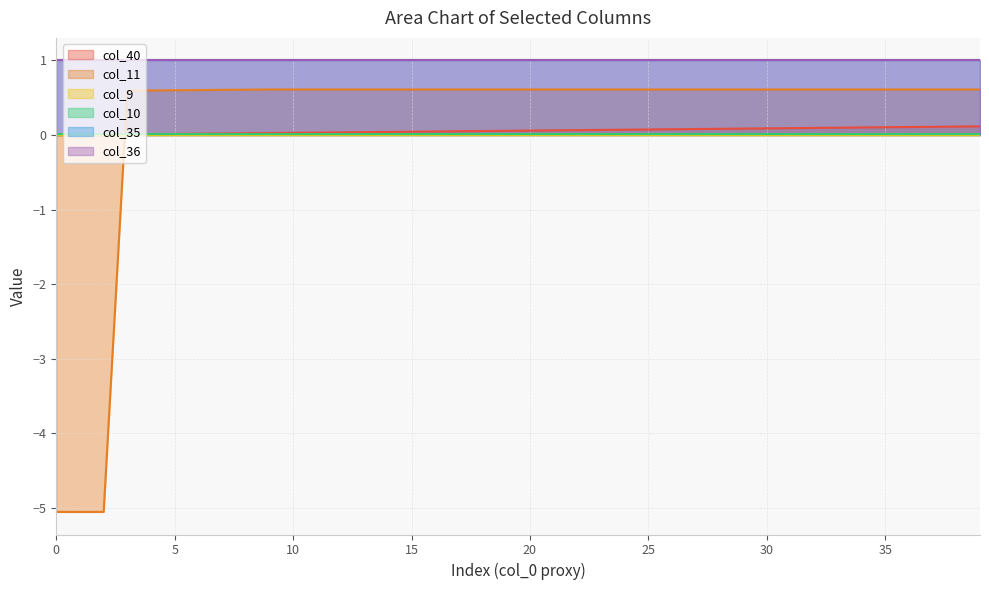

How many values in the col_11 series exceed 0?

37